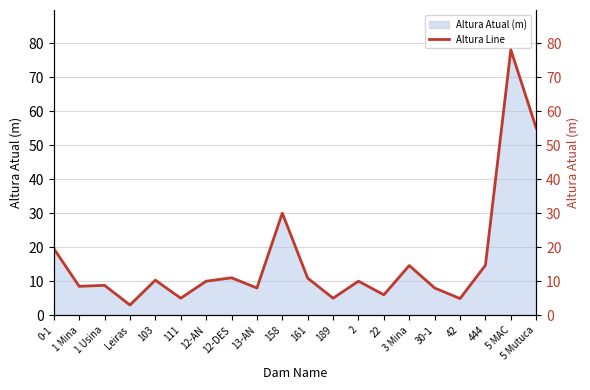

What is the difference between the second highest and minimum values?

52.0